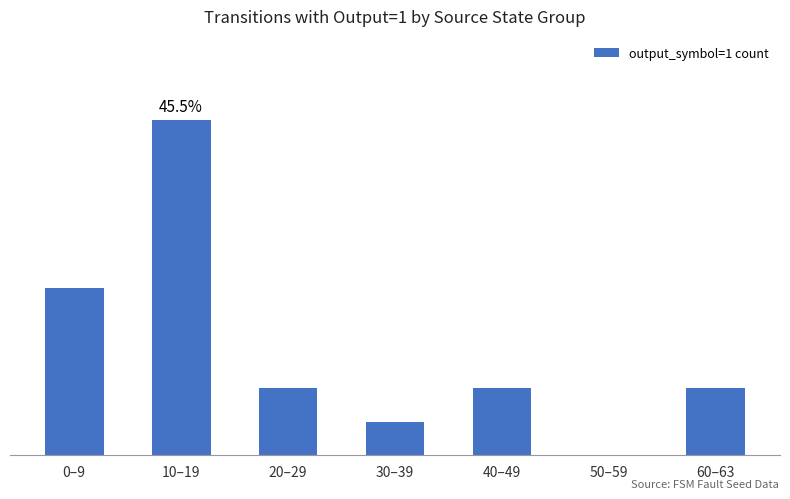

Rank the categories by value from lowest to highest.

50–59, 30–39, 20–29, 40–49, 60–63, 0–9, 10–19